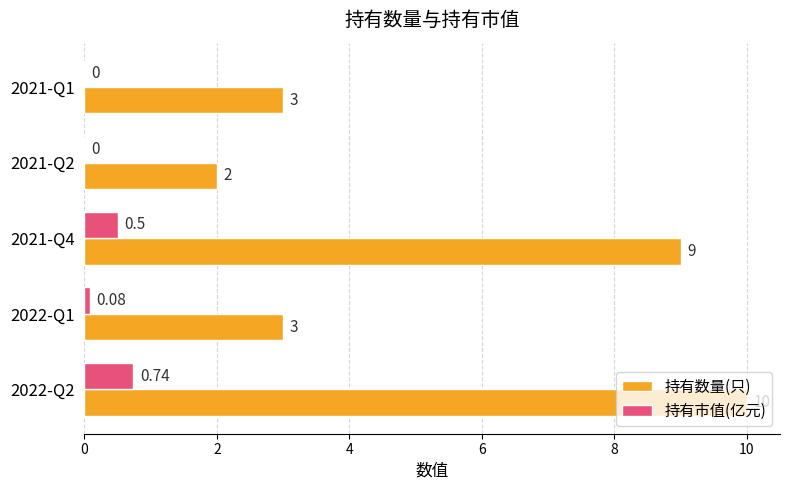

What is the sum of the 持有数量(只) values at 2021-Q4 and 2022-Q2?

19.0